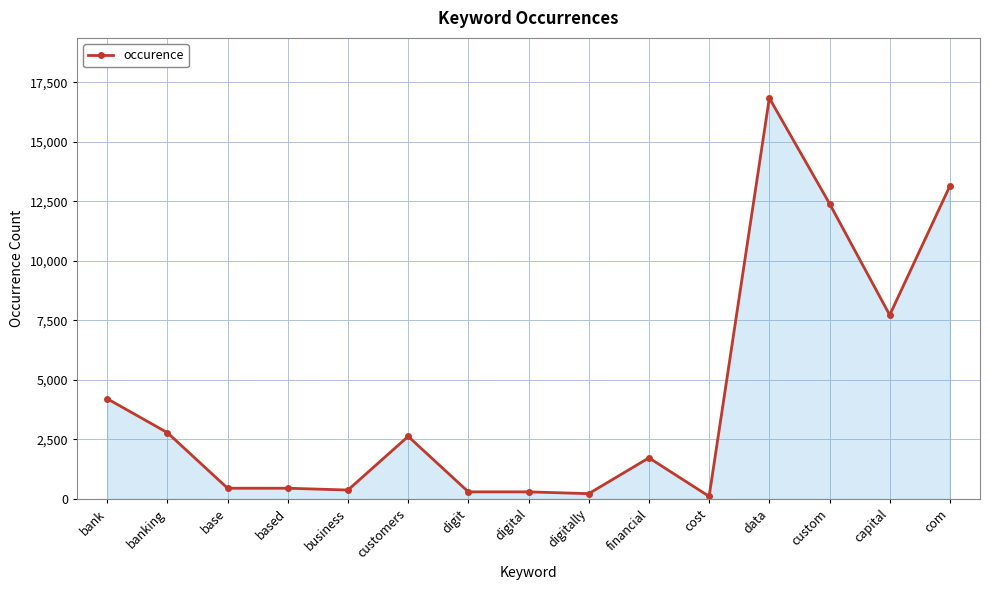

What is the label of the 9th point from the left?

digitally